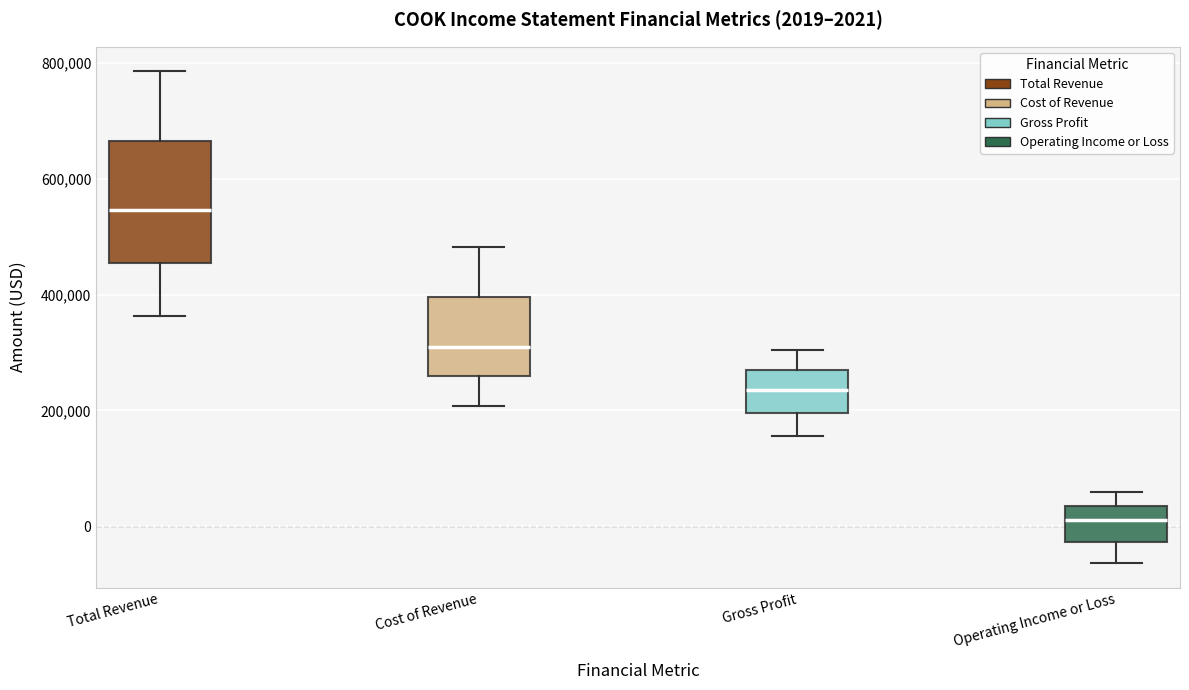

Which box's median line is the lowest?

Operating Income or Loss